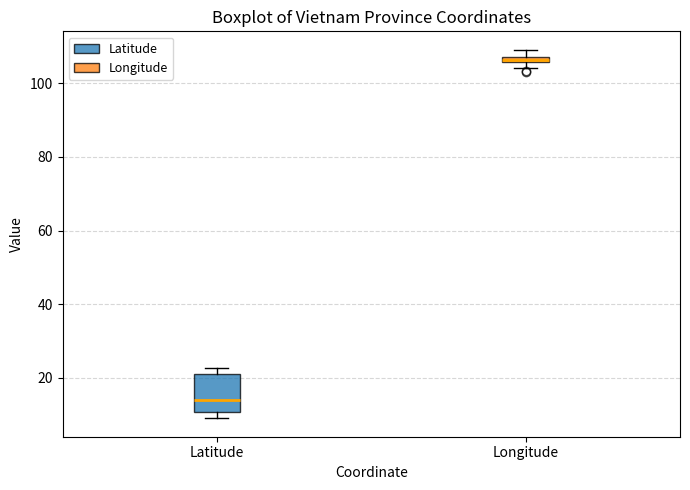

Where does the median line of the box for Latitude sit on the y-axis? The values are not printed on the chart, so give them approximately, as read against the axis.

14